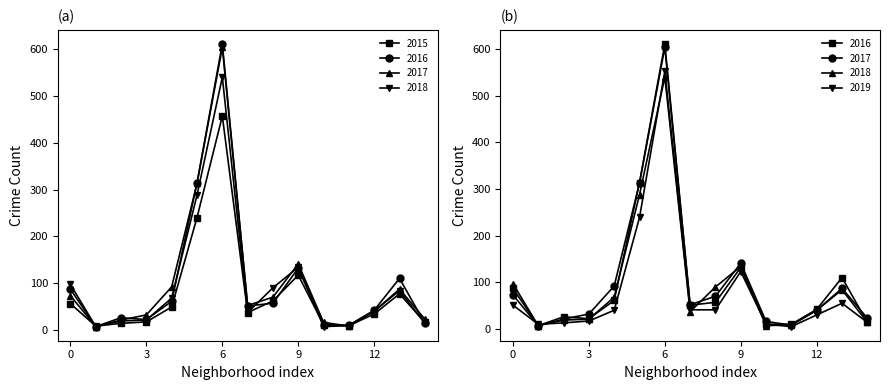

What is the average value of the 2015 series?

80